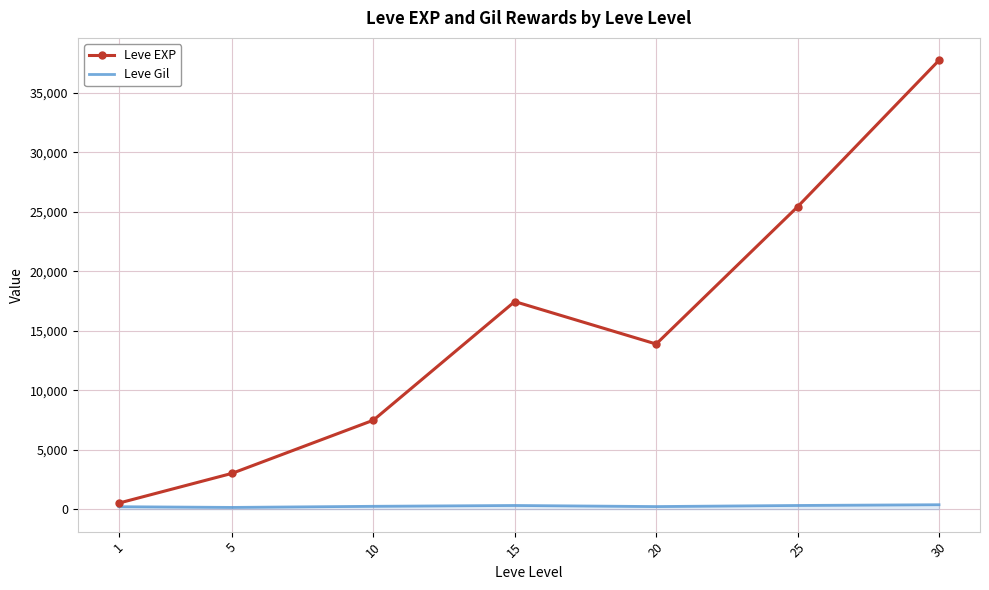

What is the greatest value displayed?

37715.0